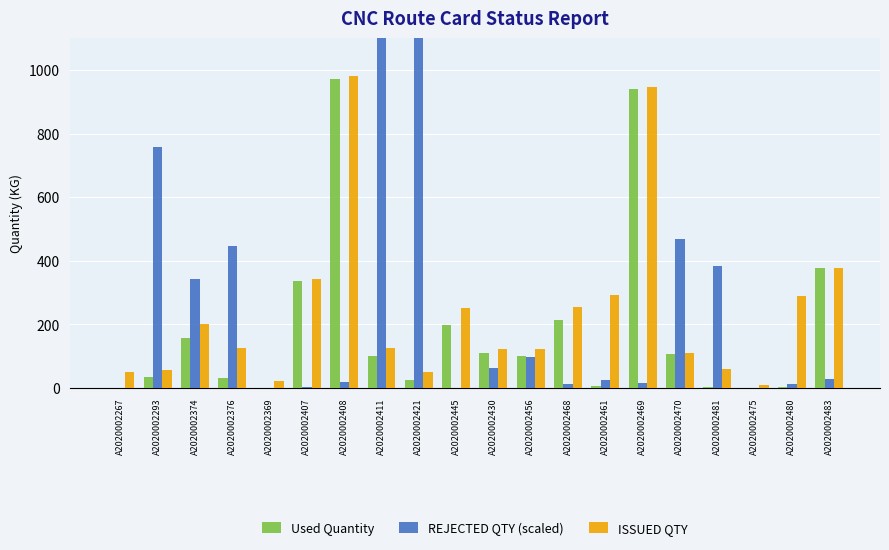

Is the value of REJECTED QTY (scaled) at A2020002445 greater than the value of Used Quantity at A2020002369?

No